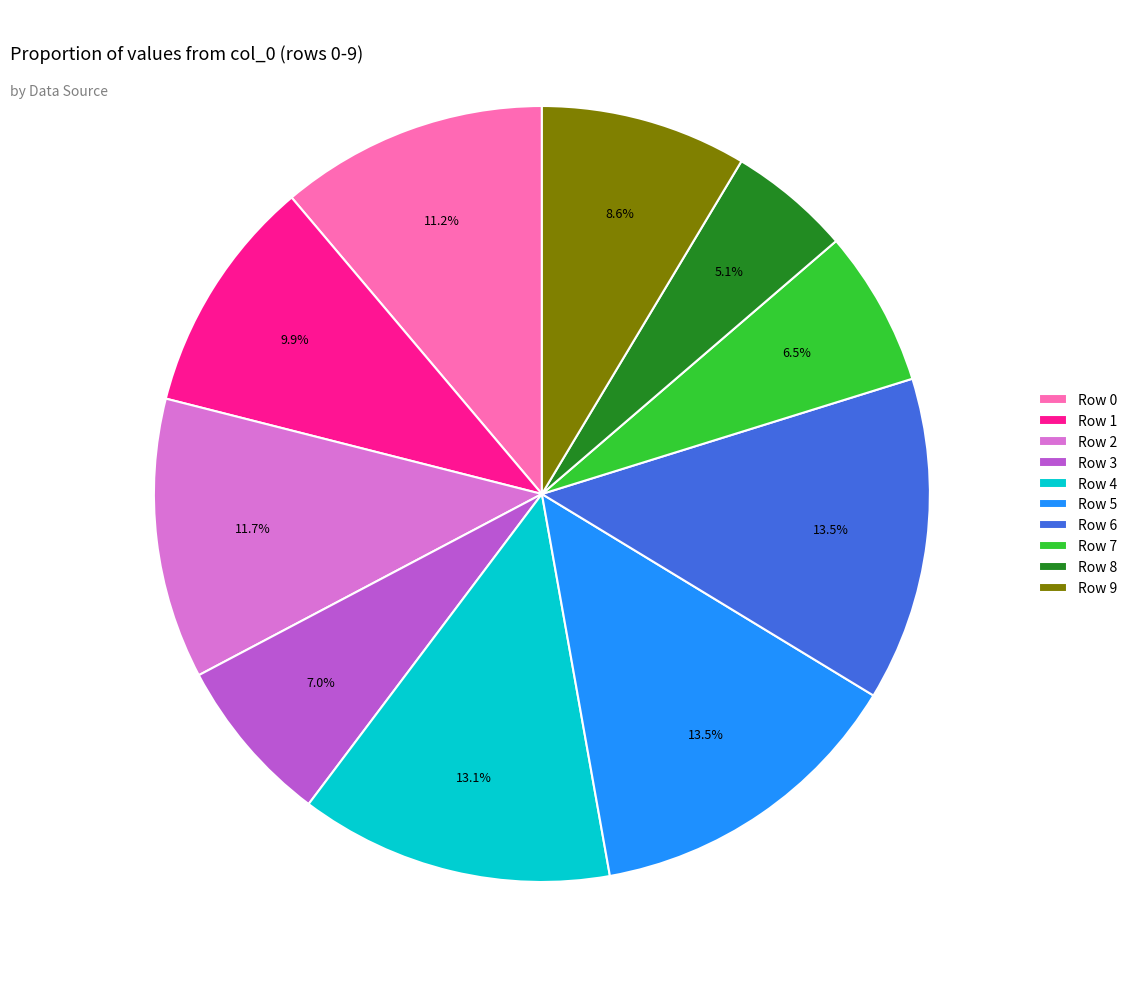

How much of the chart is everything except Row 3?

93.0%